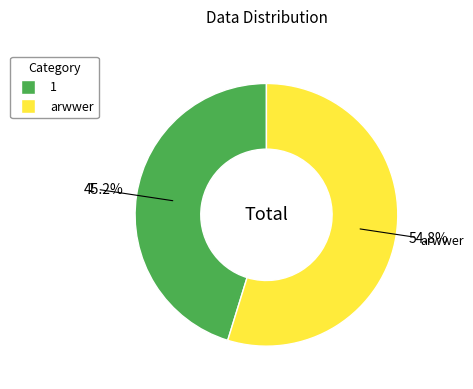

Which slice is the largest?

arwwer